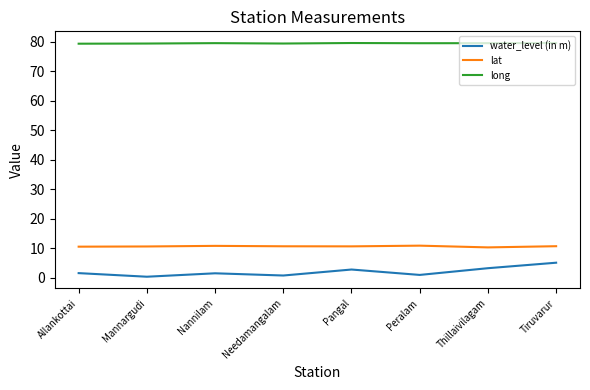

Rank the series by their maximum value, from highest to lowest.

long, lat, water_level (in m)